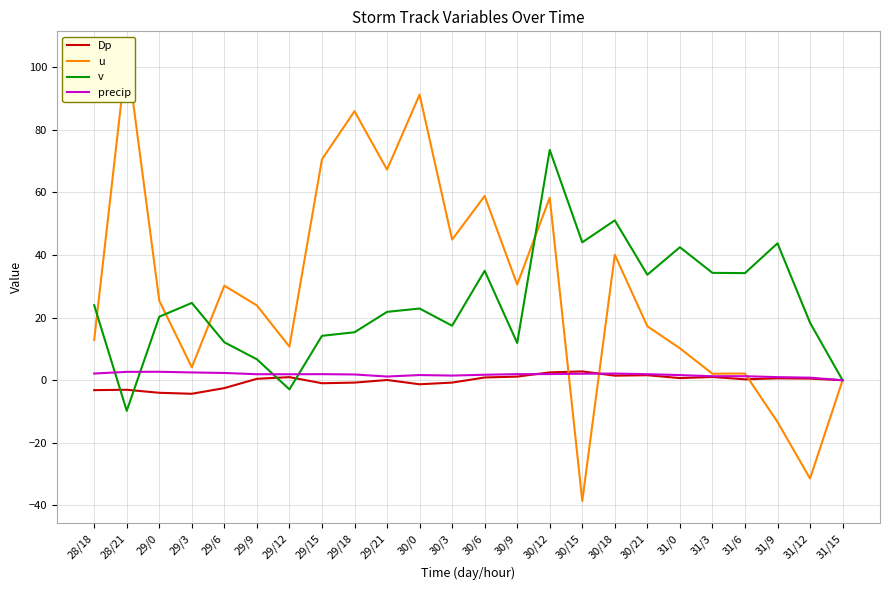

Is the value of precip at 30/21 greater than the value of u at 31/0?

No